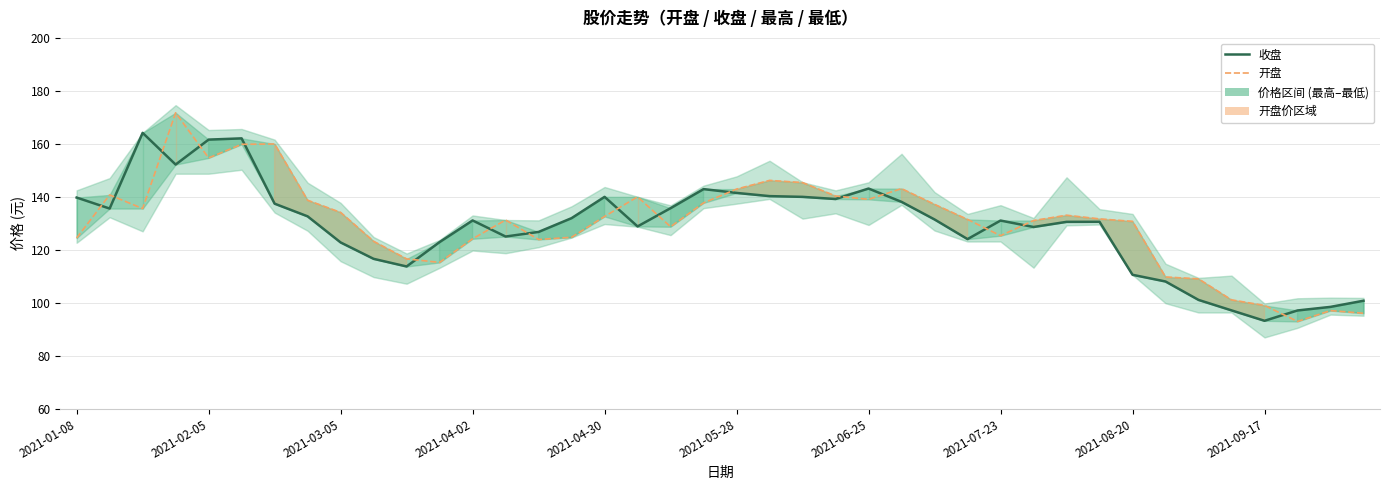

True or false: 收盘 has a value of 217.0 at 2021-04-30.

False